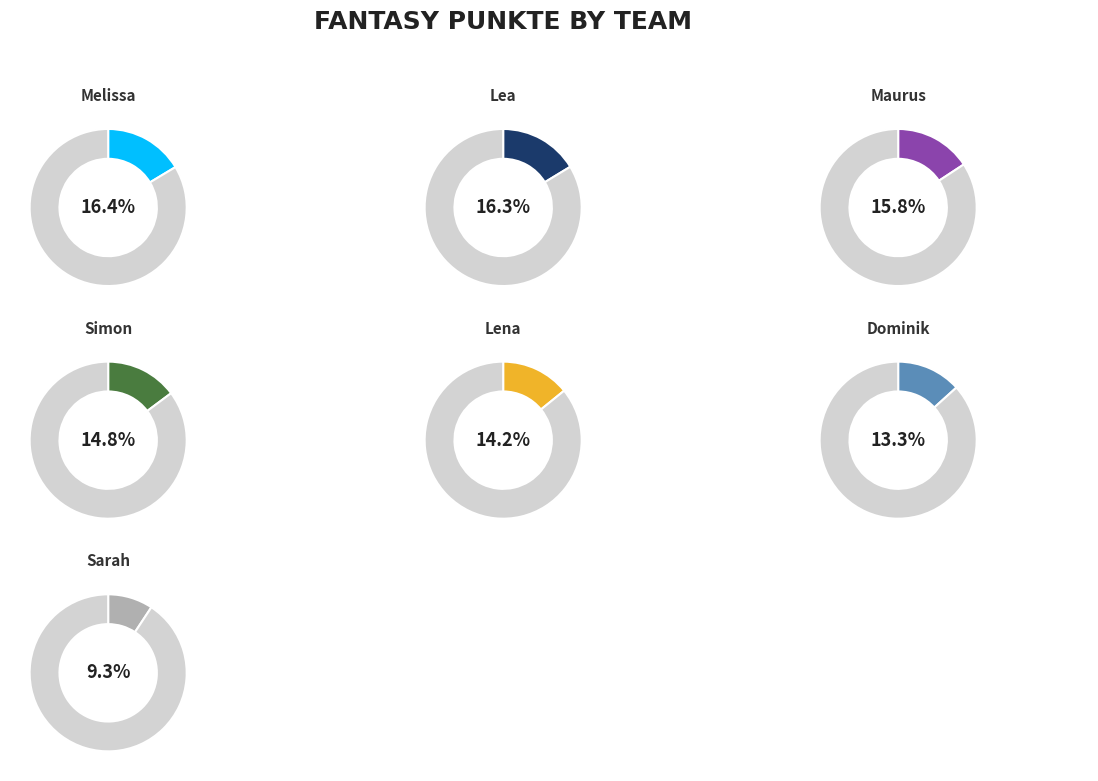

Count the number of slices in the pie.

7